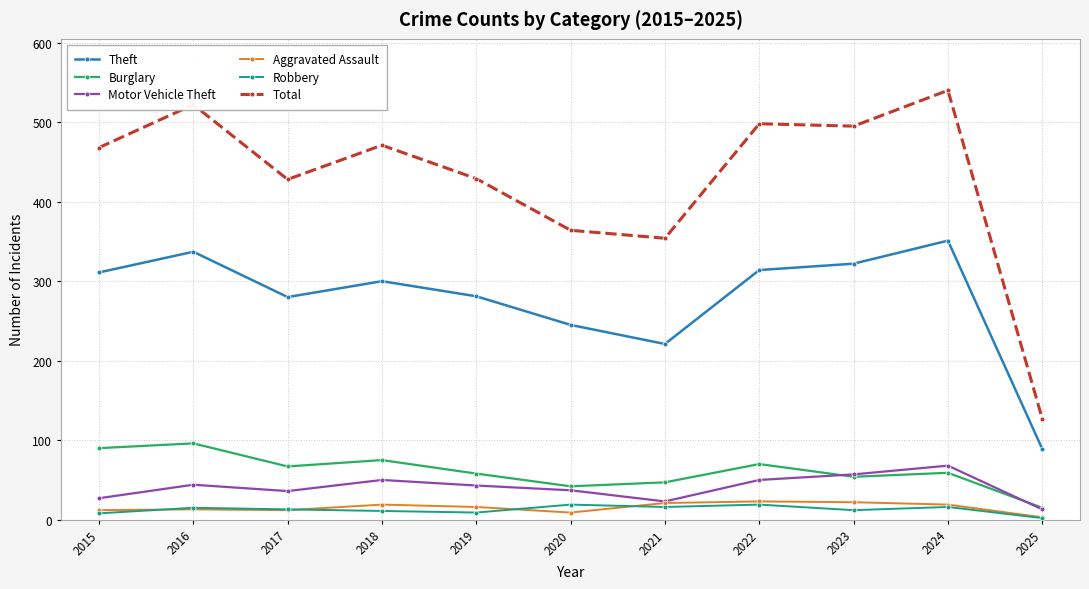

At how many categories does at least one series exceed 83?

11